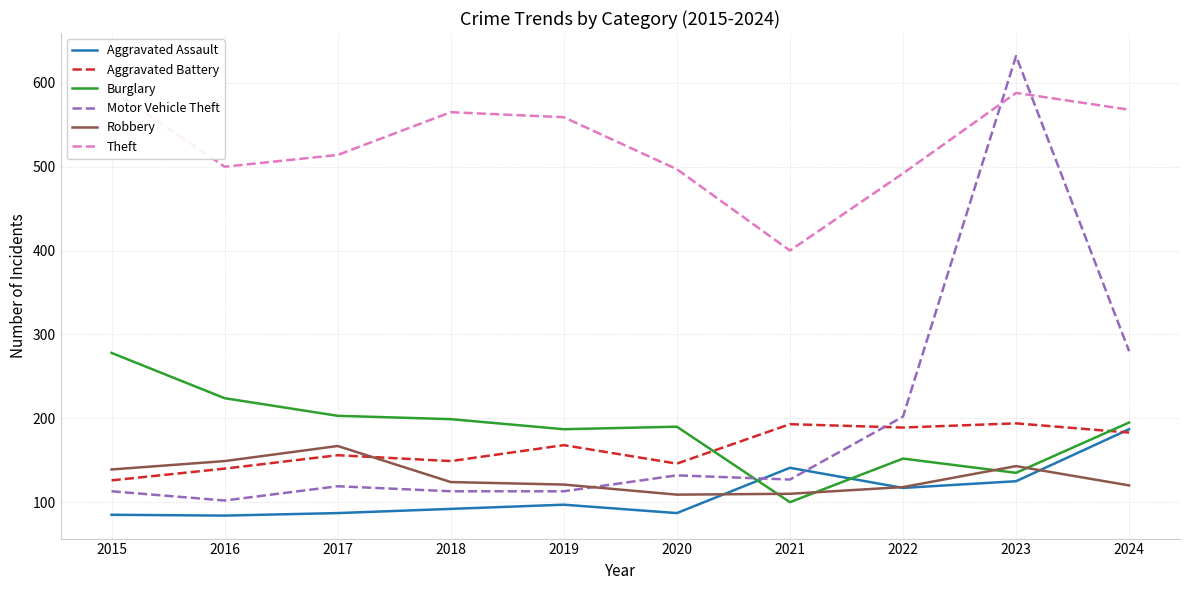

What is the difference between the highest and lowest values at 2018?

473